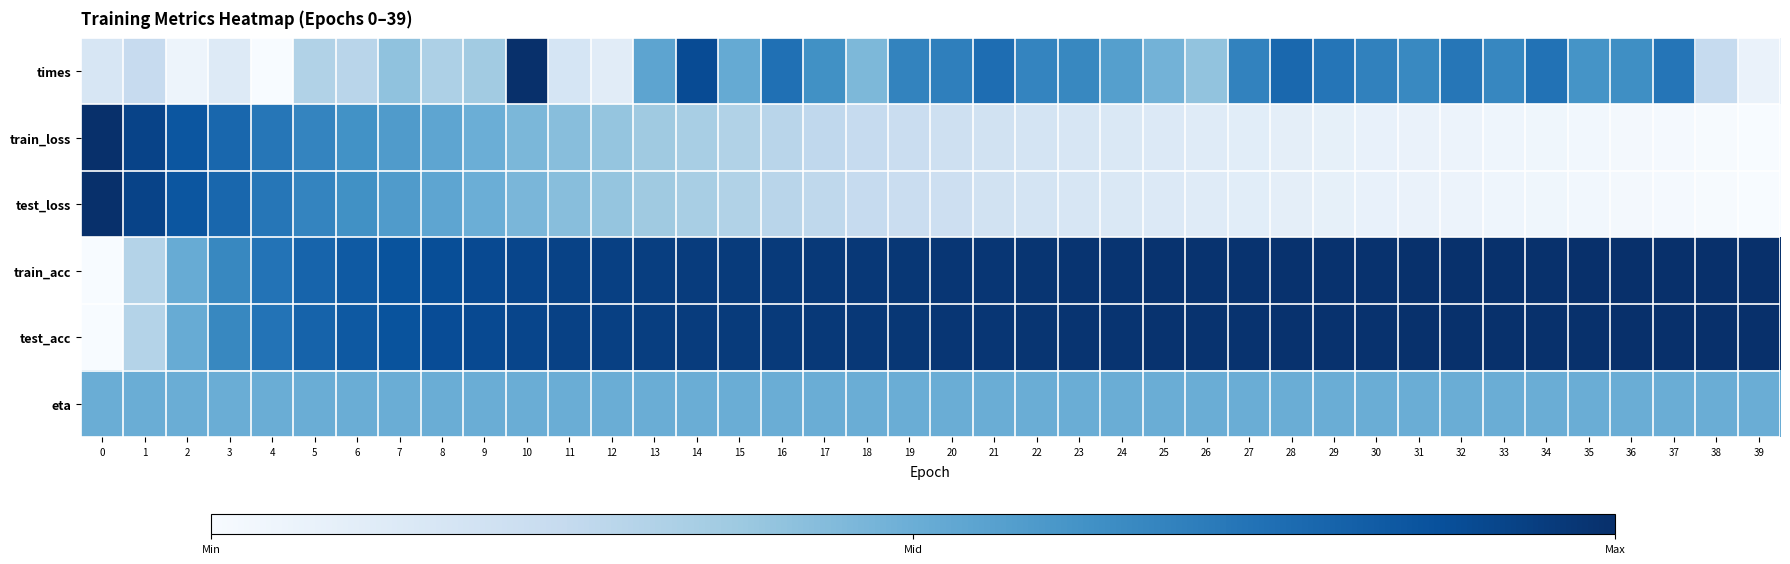

How many distinct data groups are displayed?

6